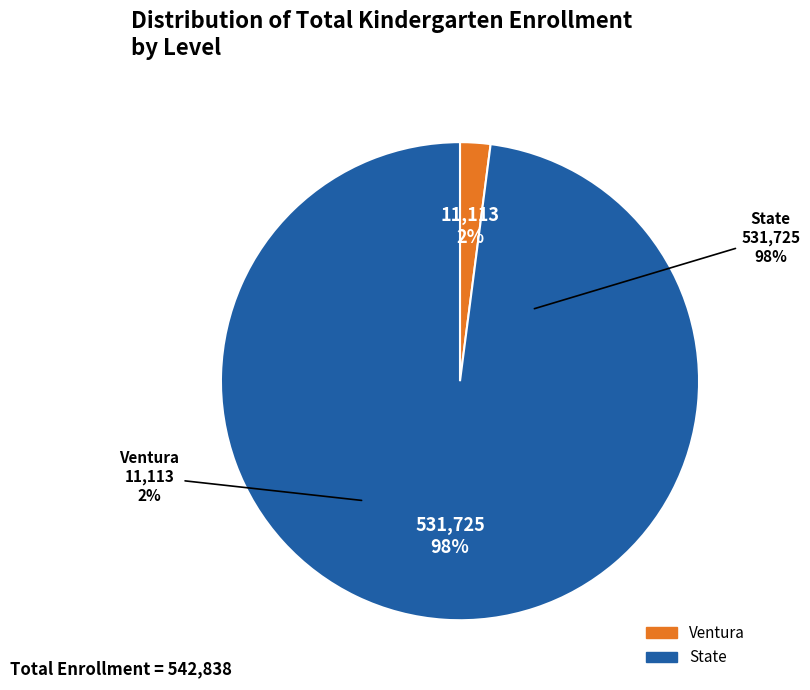

Is there a majority slice in this chart?

Yes